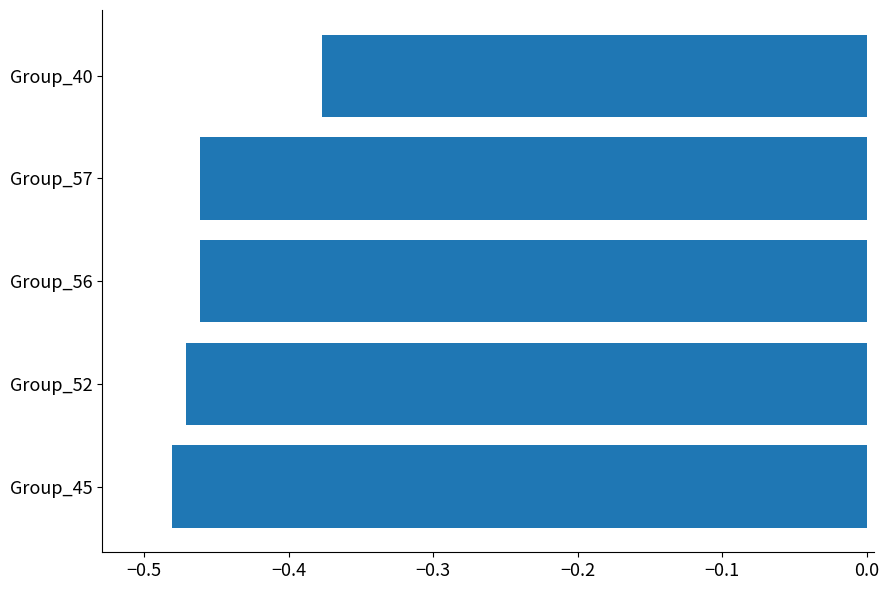

What is the sum of all values?

-2.3